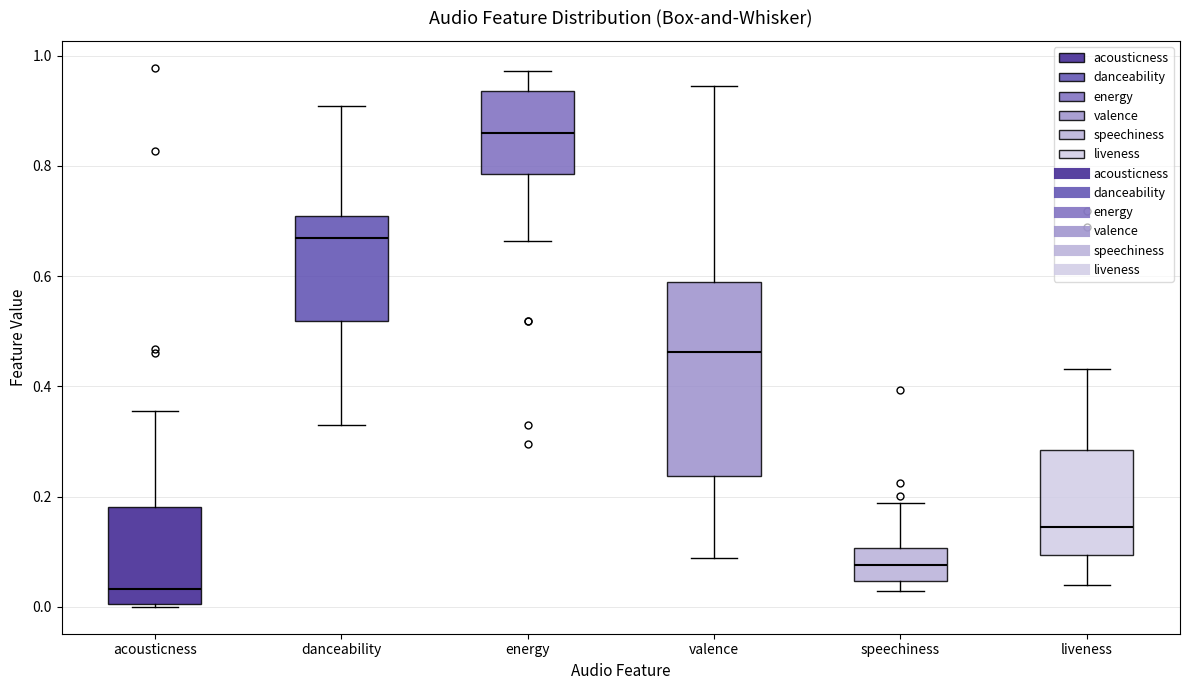

Reading left to right, transcribe this box plot: for each box, give where its median line is, the range the box spans, and where its two whiskers end, as read against the y-axis. The values are not printed on the chart, so give them approximately, as read against the axis.

acousticness: median 0.04, box 0.00 to 0.18, whiskers 0.00 to 0.36
danceability: median 0.66, box 0.52 to 0.70, whiskers 0.34 to 0.90
energy: median 0.86, box 0.78 to 0.94, whiskers 0.66 to 0.98
valence: median 0.46, box 0.24 to 0.58, whiskers 0.08 to 0.94
speechiness: median 0.08, box 0.04 to 0.10, whiskers 0.02 to 0.18
liveness: median 0.14, box 0.10 to 0.28, whiskers 0.04 to 0.44